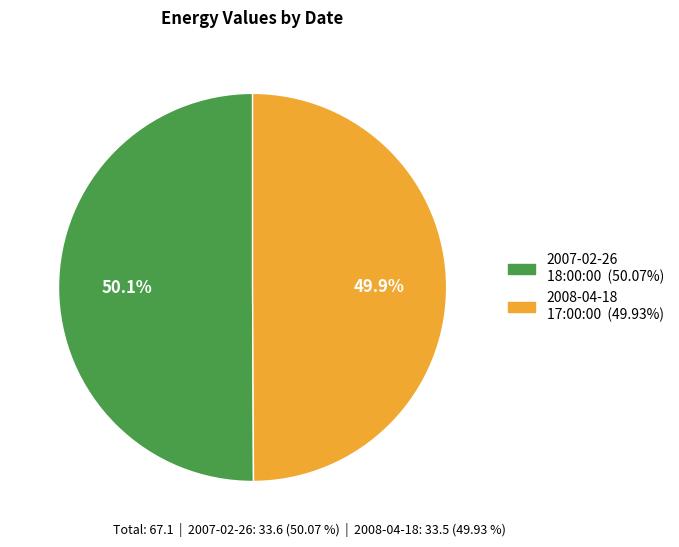

How many slices are in this pie chart?

2